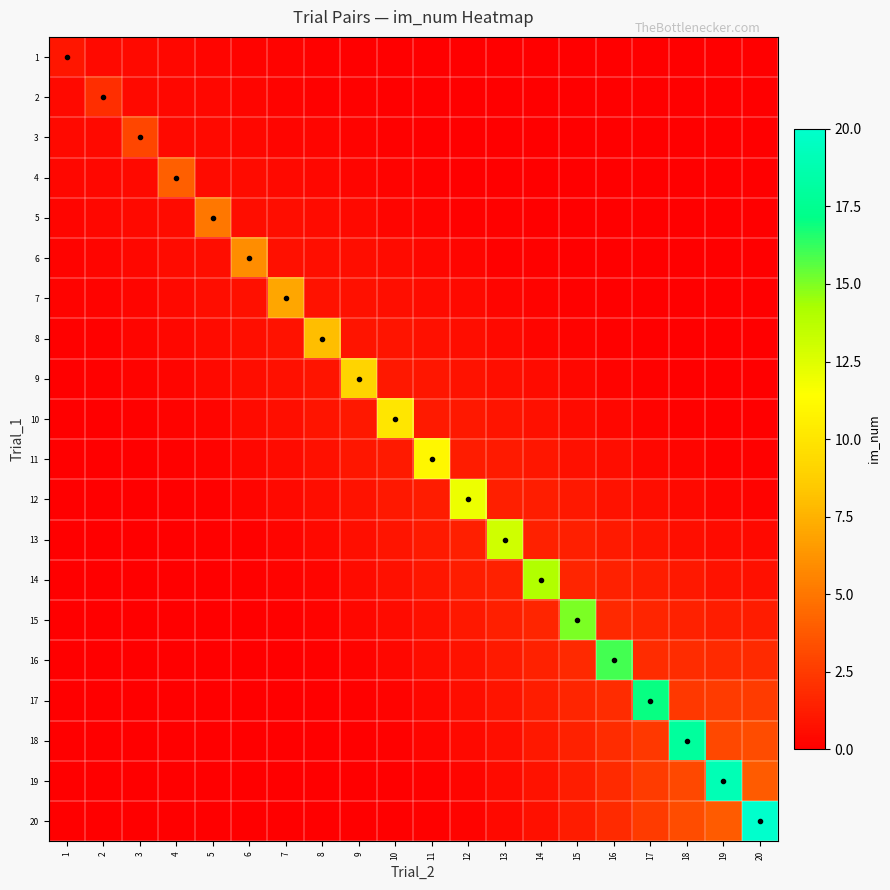

Reading left to right, transcribe all the data shown in this chart.

1: 1=1.0	2=0.4	3=0.4	4=0.4	5=0.3	6=0.2	7=0.2	8=0.1	9=0.1	10=0.0	11=0.0	12=0.0	13=0.0	14=0.0	15=0.0	16=0.0	17=0.0	18=0.0	19=0.0	20=0.0
2: 1=0.4	2=2.0	3=0.4	4=0.4	5=0.3	6=0.3	7=0.2	8=0.1	9=0.1	10=0.1	11=0.0	12=0.0	13=0.0	14=0.0	15=0.0	16=0.0	17=0.0	18=0.0	19=0.0	20=0.0
3: 1=0.4	2=0.4	3=3.0	4=0.4	5=0.4	6=0.4	7=0.3	8=0.2	9=0.2	10=0.1	11=0.1	12=0.0	13=0.0	14=0.0	15=0.0	16=0.0	17=0.0	18=0.0	19=0.0	20=0.0
4: 1=0.4	2=0.4	3=0.4	4=4.0	5=0.5	6=0.5	7=0.4	8=0.4	9=0.3	10=0.2	11=0.1	12=0.1	13=0.0	14=0.0	15=0.0	16=0.0	17=0.0	18=0.0	19=0.0	20=0.0
5: 1=0.3	2=0.3	3=0.4	4=0.5	5=5.0	6=0.6	7=0.6	8=0.5	9=0.4	10=0.3	11=0.2	12=0.1	13=0.1	14=0.0	15=0.0	16=0.0	17=0.0	18=0.0	19=0.0	20=0.0
6: 1=0.2	2=0.3	3=0.4	4=0.5	5=0.6	6=6.0	7=0.7	8=0.7	9=0.6	10=0.5	11=0.4	12=0.2	13=0.2	14=0.1	15=0.0	16=0.0	17=0.0	18=0.0	19=0.0	20=0.0
7: 1=0.2	2=0.2	3=0.3	4=0.4	5=0.6	6=0.7	7=7.0	8=0.8	9=0.8	10=0.7	11=0.5	12=0.4	13=0.3	14=0.2	15=0.1	16=0.1	17=0.0	18=0.0	19=0.0	20=0.0
8: 1=0.1	2=0.1	3=0.2	4=0.4	5=0.5	6=0.7	7=0.8	8=8.0	9=0.9	10=0.9	11=0.7	12=0.6	13=0.4	14=0.3	15=0.2	16=0.1	17=0.1	18=0.0	19=0.0	20=0.0
9: 1=0.1	2=0.1	3=0.2	4=0.3	5=0.4	6=0.6	7=0.8	8=0.9	9=9.0	10=1.0	11=1.0	12=0.8	13=0.7	14=0.5	15=0.3	16=0.2	17=0.1	18=0.1	19=0.0	20=0.0
10: 1=0.0	2=0.1	3=0.1	4=0.2	5=0.3	6=0.5	7=0.7	8=0.9	9=1.0	10=10.0	11=1.1	12=1.1	13=0.9	14=0.7	15=0.5	16=0.3	17=0.2	18=0.1	19=0.1	20=0.0
11: 1=0.0	2=0.0	3=0.1	4=0.1	5=0.2	6=0.4	7=0.5	8=0.7	9=1.0	10=1.1	11=11.0	12=1.2	13=1.2	14=1.0	15=0.8	16=0.6	17=0.4	18=0.2	19=0.1	20=0.1
12: 1=0.0	2=0.0	3=0.0	4=0.1	5=0.1	6=0.2	7=0.4	8=0.6	9=0.8	10=1.1	11=1.2	12=12.0	13=1.4	14=1.3	15=1.1	16=0.8	17=0.6	18=0.4	19=0.3	20=0.2
13: 1=0.0	2=0.0	3=0.0	4=0.0	5=0.1	6=0.2	7=0.3	8=0.4	9=0.7	10=0.9	11=1.2	12=1.4	13=13.0	14=1.5	15=1.3	16=1.1	17=0.9	18=0.7	19=0.5	20=0.4
14: 1=0.0	2=0.0	3=0.0	4=0.0	5=0.0	6=0.1	7=0.2	8=0.3	9=0.5	10=0.7	11=1.0	12=1.3	13=1.5	14=14.0	15=1.6	16=1.5	17=1.3	18=1.0	19=0.8	20=0.7
15: 1=0.0	2=0.0	3=0.0	4=0.0	5=0.0	6=0.0	7=0.1	8=0.2	9=0.3	10=0.5	11=0.8	12=1.1	13=1.3	14=1.6	15=15.0	16=1.7	17=1.6	18=1.5	19=1.3	20=1.2
16: 1=0.0	2=0.0	3=0.0	4=0.0	5=0.0	6=0.0	7=0.1	8=0.1	9=0.2	10=0.3	11=0.6	12=0.8	13=1.1	14=1.5	15=1.7	16=16.0	17=2.0	18=1.9	19=1.9	20=1.8
17: 1=0.0	2=0.0	3=0.0	4=0.0	5=0.0	6=0.0	7=0.0	8=0.1	9=0.1	10=0.2	11=0.4	12=0.6	13=0.9	14=1.3	15=1.6	16=2.0	17=17.0	18=2.4	19=2.5	20=2.5
18: 1=0.0	2=0.0	3=0.0	4=0.0	5=0.0	6=0.0	7=0.0	8=0.0	9=0.1	10=0.1	11=0.2	12=0.4	13=0.7	14=1.0	15=1.5	16=1.9	17=2.4	18=18.0	19=3.1	20=3.3
19: 1=0.0	2=0.0	3=0.0	4=0.0	5=0.0	6=0.0	7=0.0	8=0.0	9=0.0	10=0.1	11=0.1	12=0.3	13=0.5	14=0.8	15=1.3	16=1.9	17=2.5	18=3.1	19=19.0	20=3.9
20: 1=0.0	2=0.0	3=0.0	4=0.0	5=0.0	6=0.0	7=0.0	8=0.0	9=0.0	10=0.0	11=0.1	12=0.2	13=0.4	14=0.7	15=1.2	16=1.8	17=2.5	18=3.3	19=3.9	20=20.0